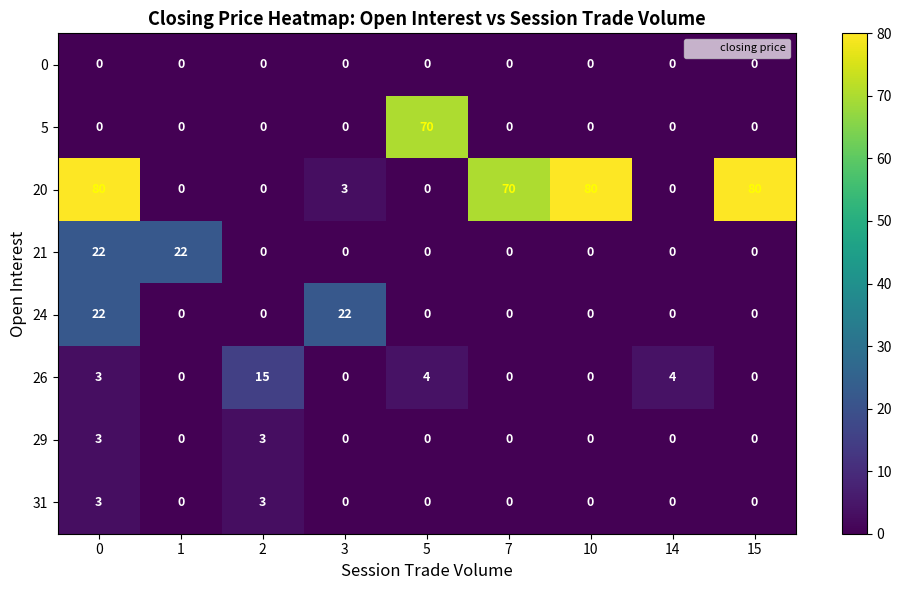

The 21 series shows 0 at 10. True or false?

True